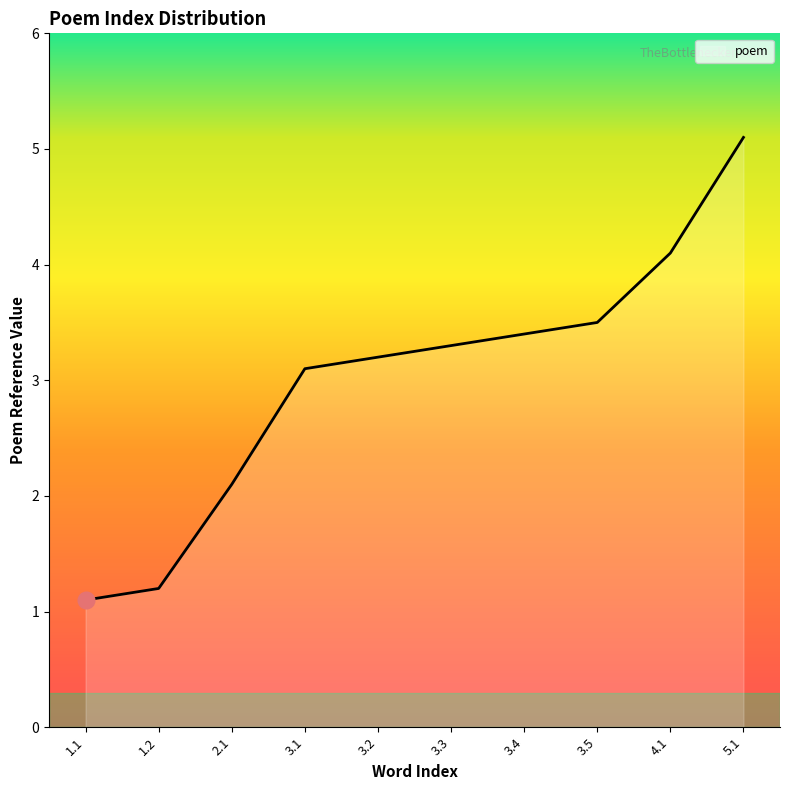

The chart shows a value of 2.1 at 2.1. True or false?

True